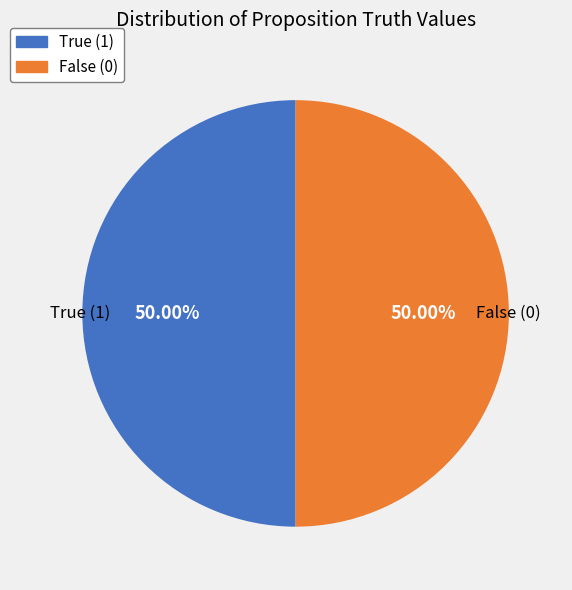

How many segments does this pie chart have?

2